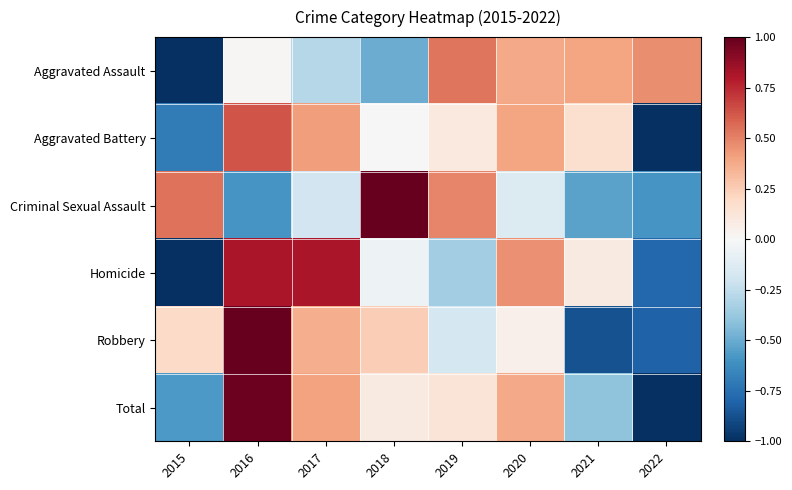

What is the minimum value shown in the chart?

-1.0